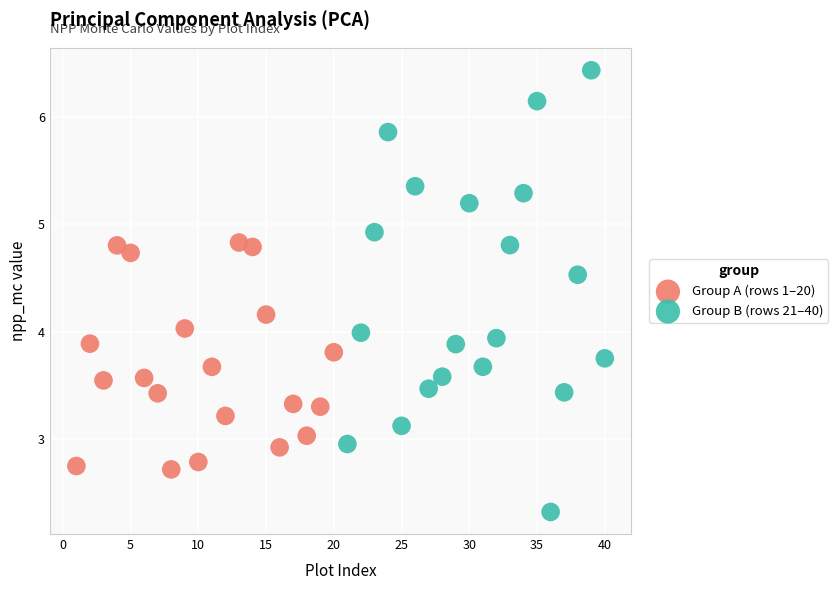

Which series has the largest Y range (max minus min)?

Group B (rows 21–40)